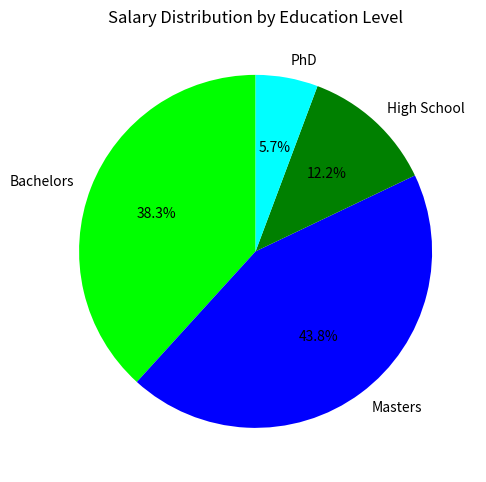

Rank the categories by value from lowest to highest.

PhD, High School, Bachelors, Masters